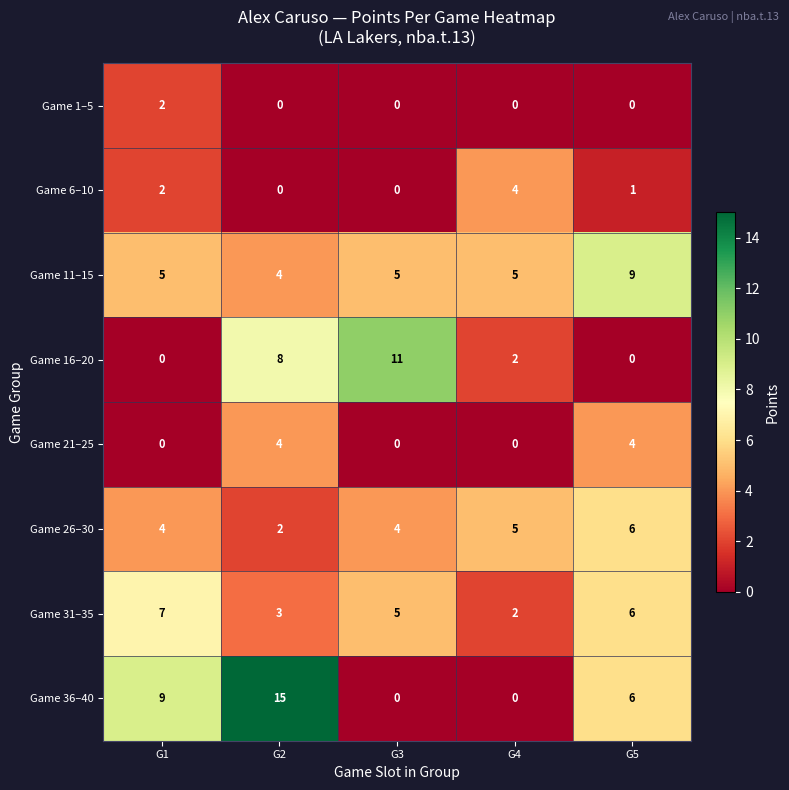

Which series has the largest total across all categories?

Game 36–40